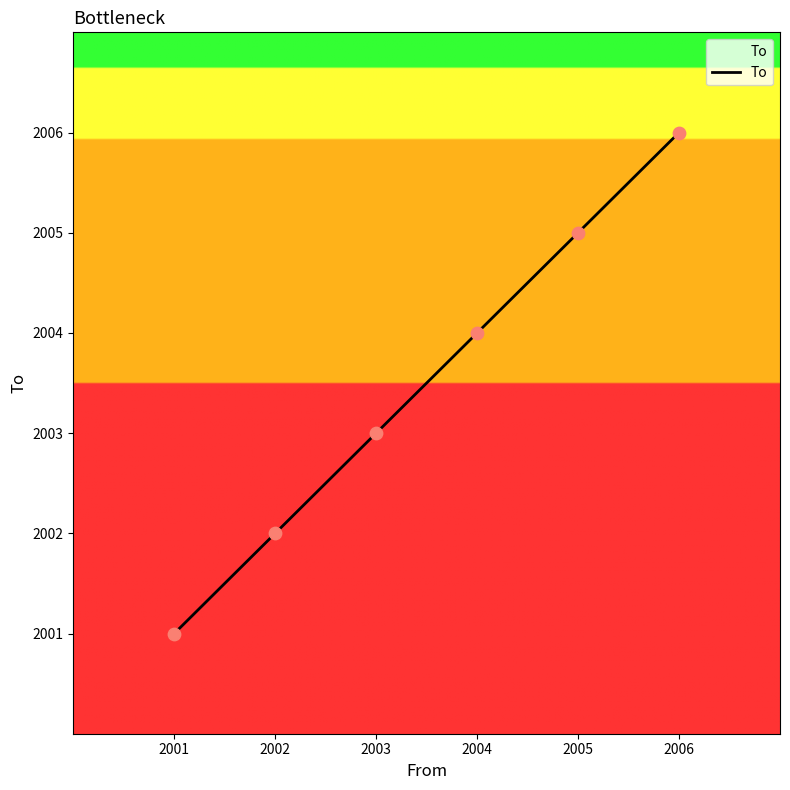

What is the change in value from 2005 to 2006?

+1